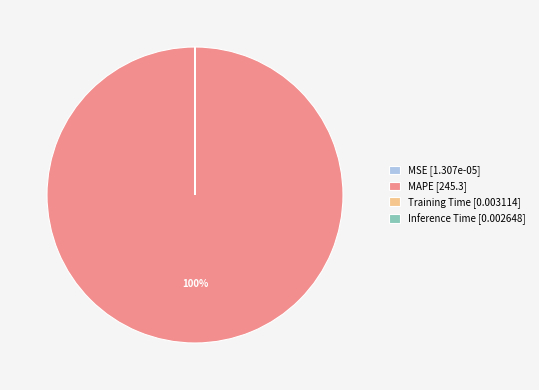

Is there a majority slice in this chart?

Yes